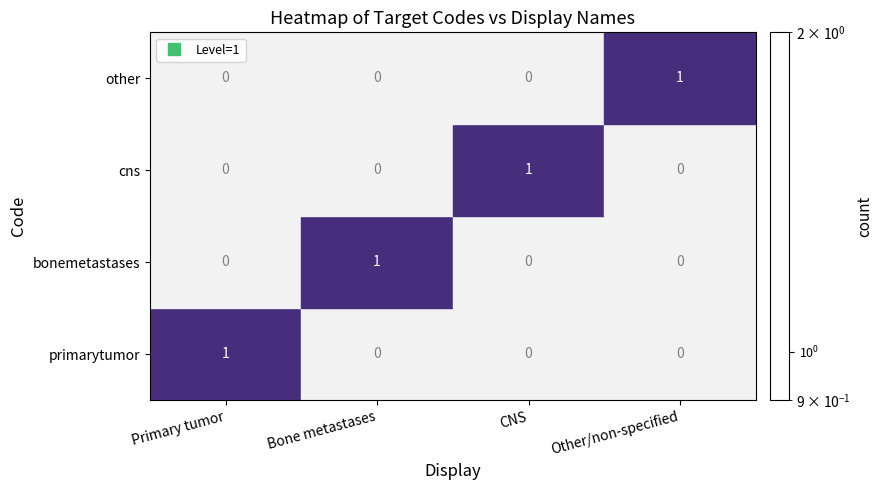

At which label does other reach its peak?

Other/non-specified